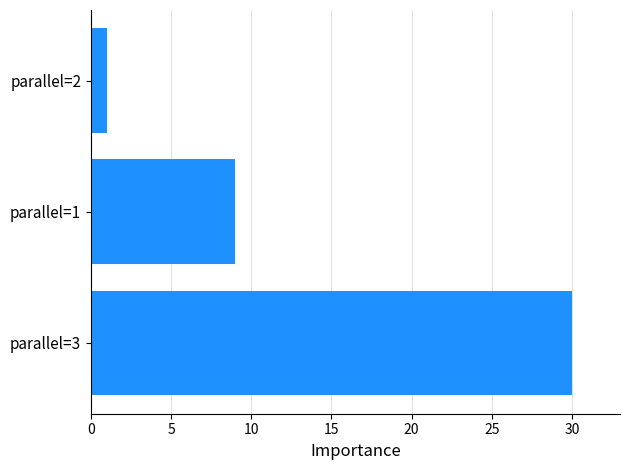

Is it true that the value at parallel=2 is 2?

False